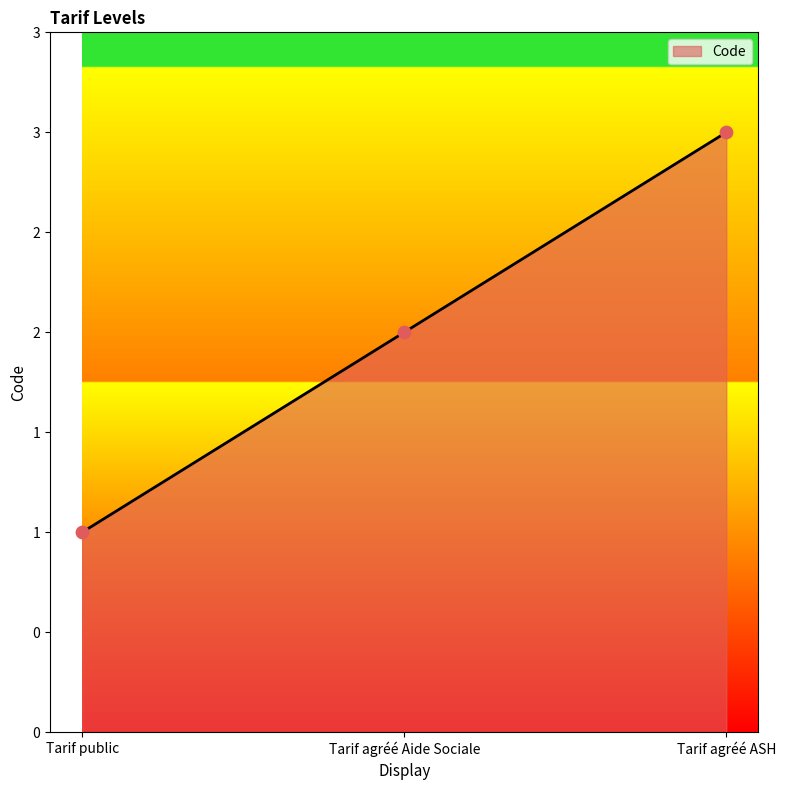

Between Tarif public and Tarif agréé ASH, which is larger?

Tarif agréé ASH